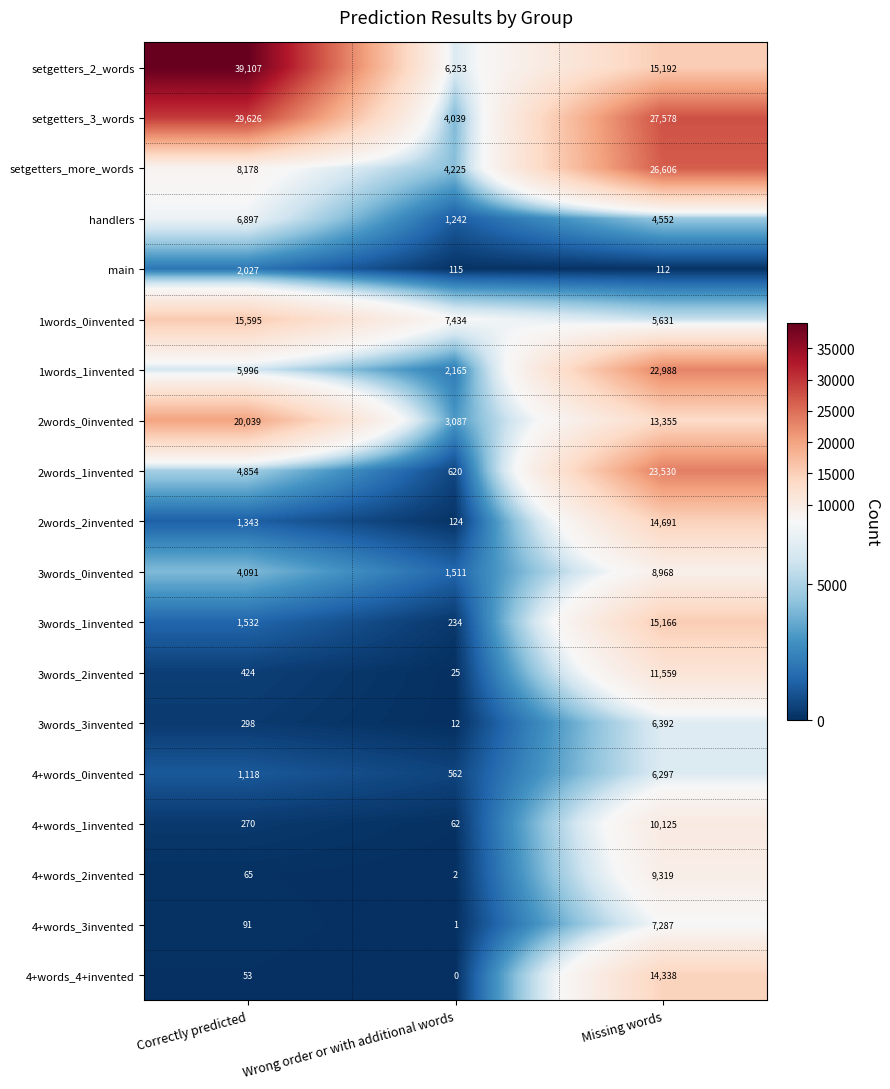

At which category does the chart reach its peak across all series?

Correctly predicted